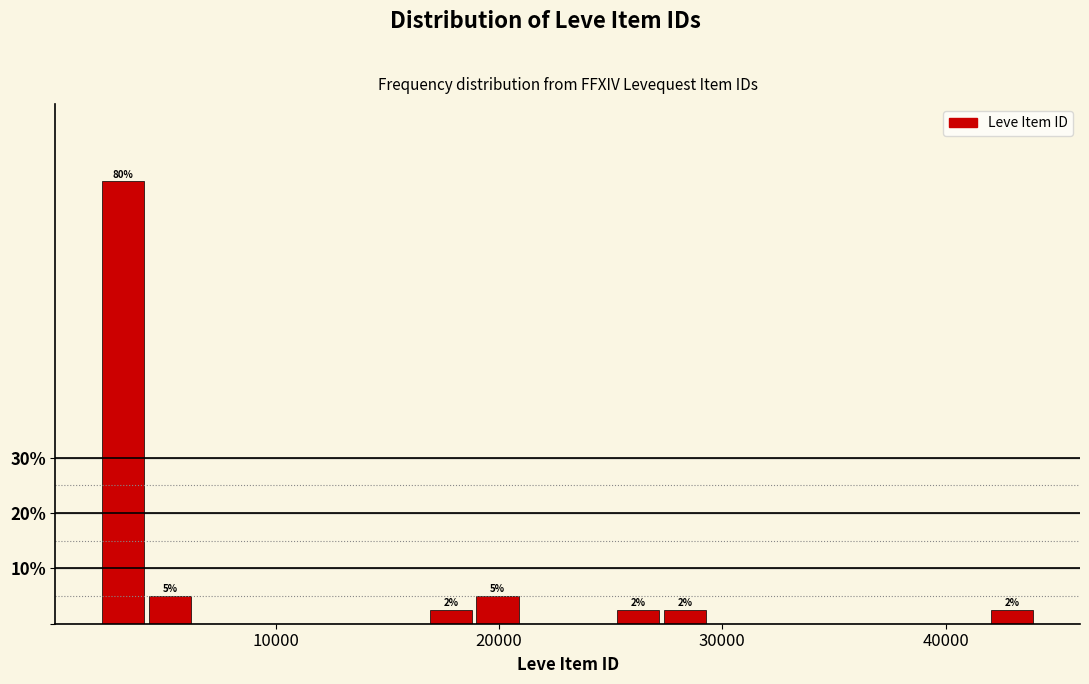

Around what value on the x-axis is the tallest bar? Give the approximate position of its centre, as read against the axis.

3000